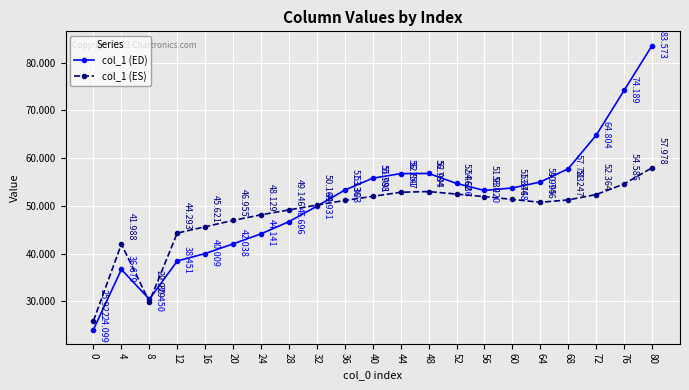

What is the difference between the second highest and minimum values in the col_1 (ED) series?

50.1